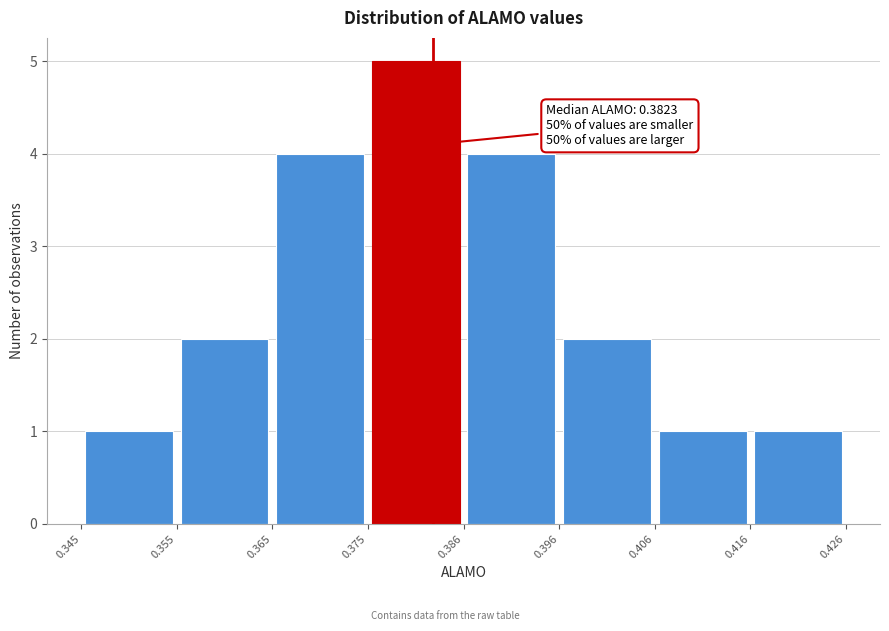

Over which range of the x-axis is the bar tallest?

0.375 to 0.386